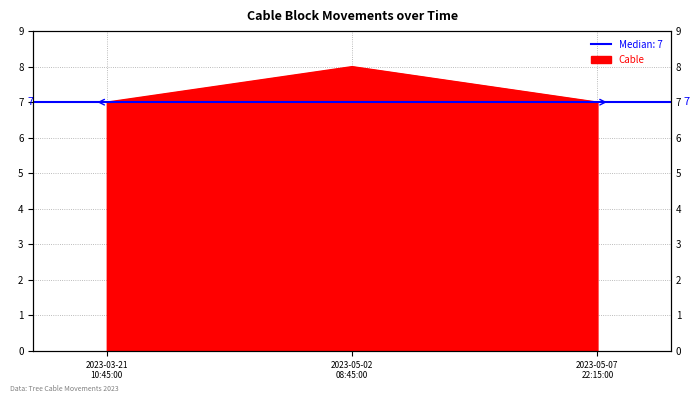

What is the difference between the maximum and minimum values?

1